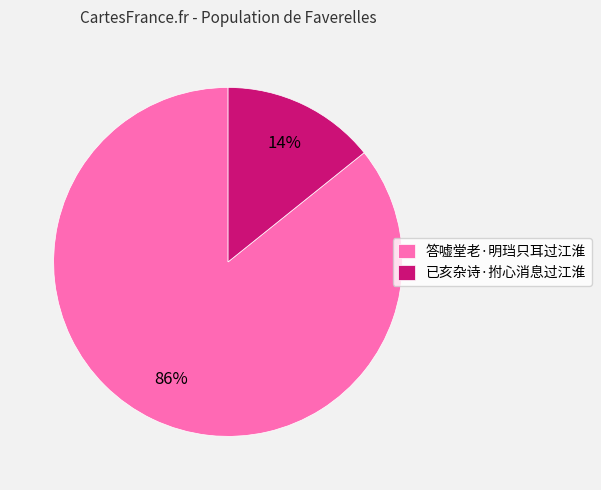

To the nearest percent, what is the average slice percentage?

50%